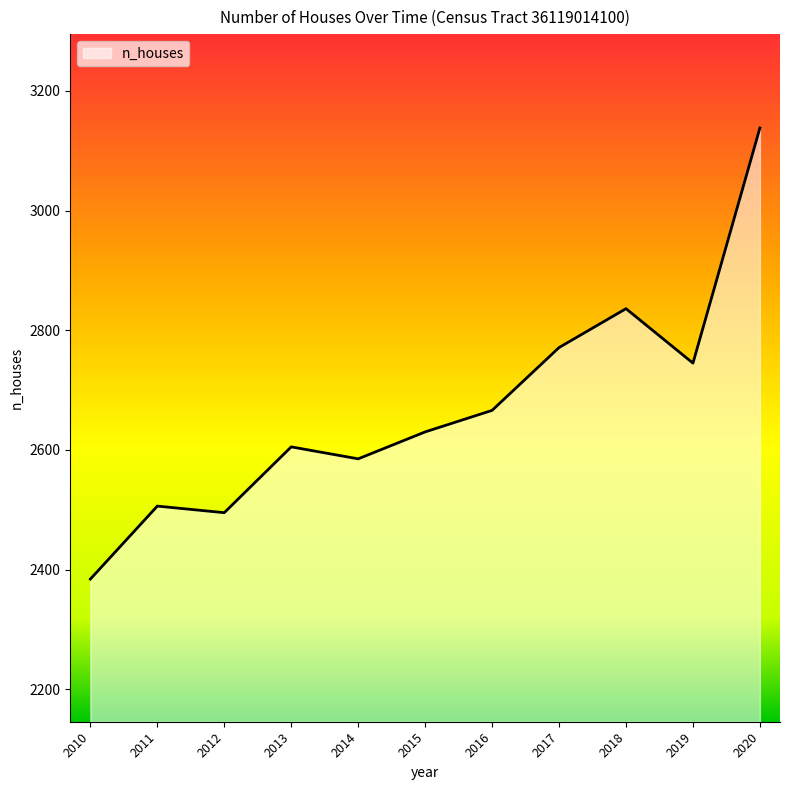

The value at 2011 is 2506. True or false?

True